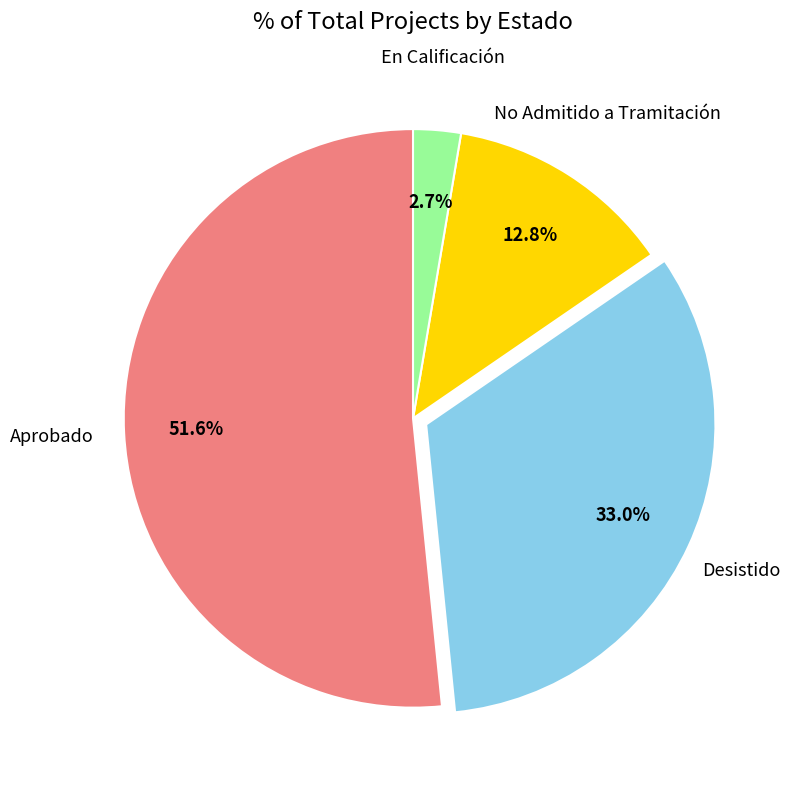

Between No Admitido a Tramitación and Desistido, which is larger?

Desistido